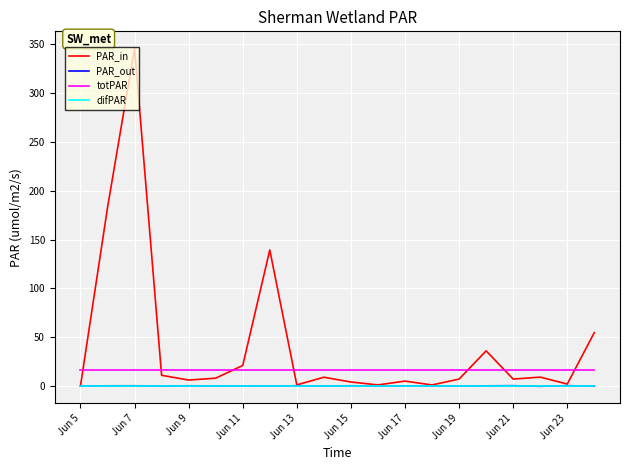

True or false: totPAR and PAR_out intersect in this chart.

False